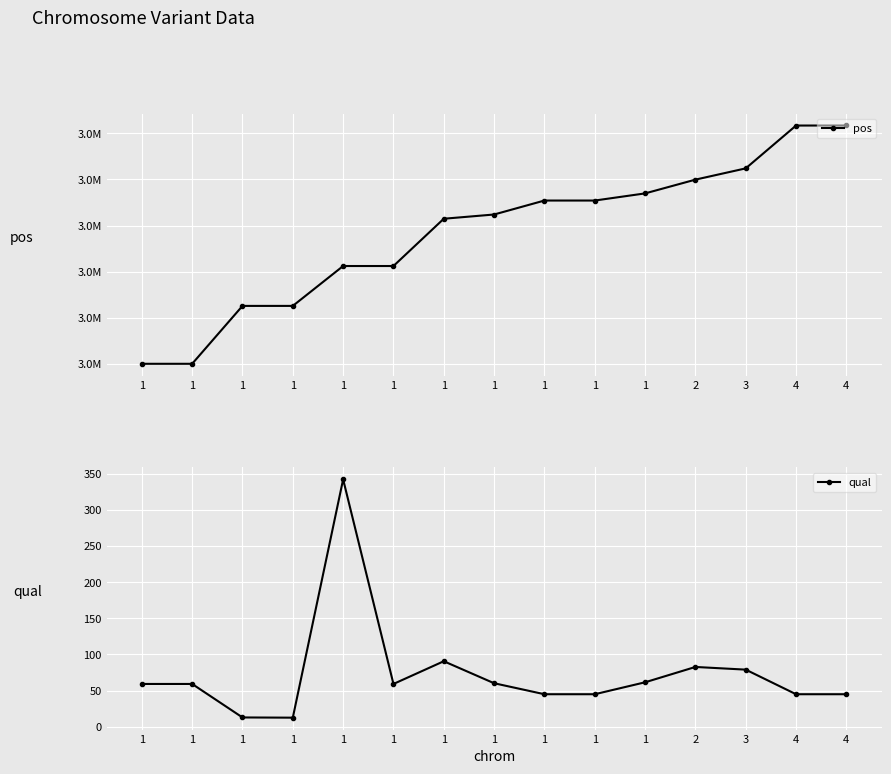

What is the sum of the pos values at 1 and 3?

6274931.0